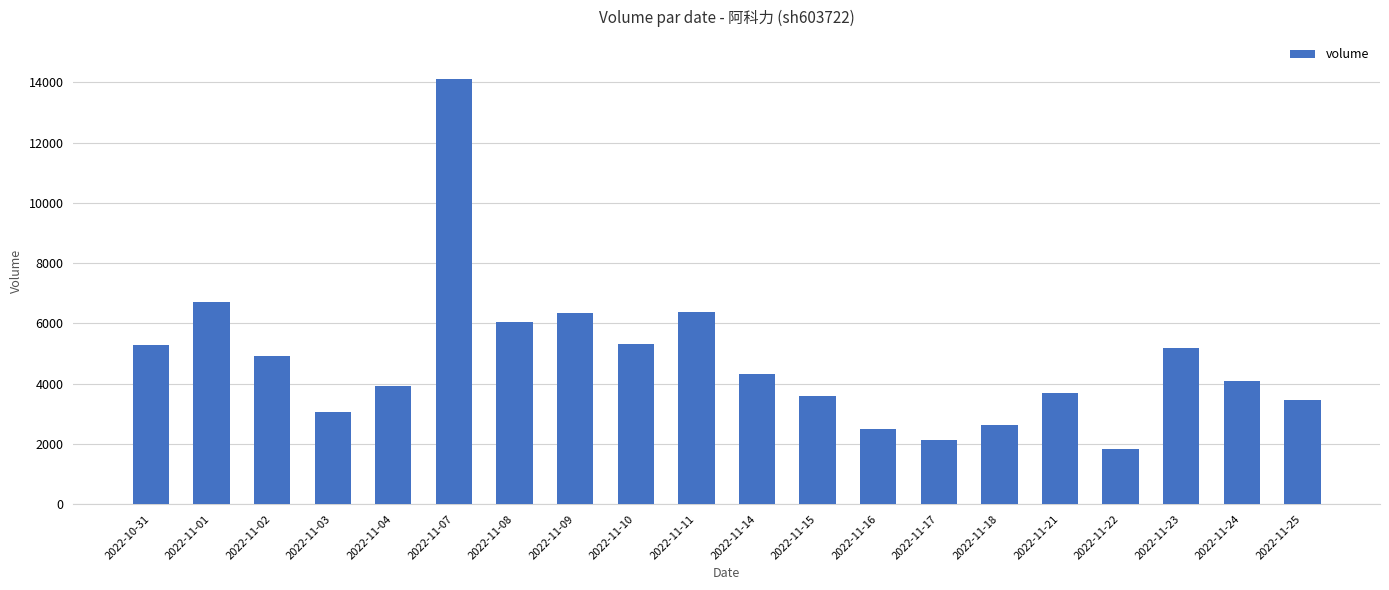

At which category does the chart reach its minimum across all series?

2022-11-22